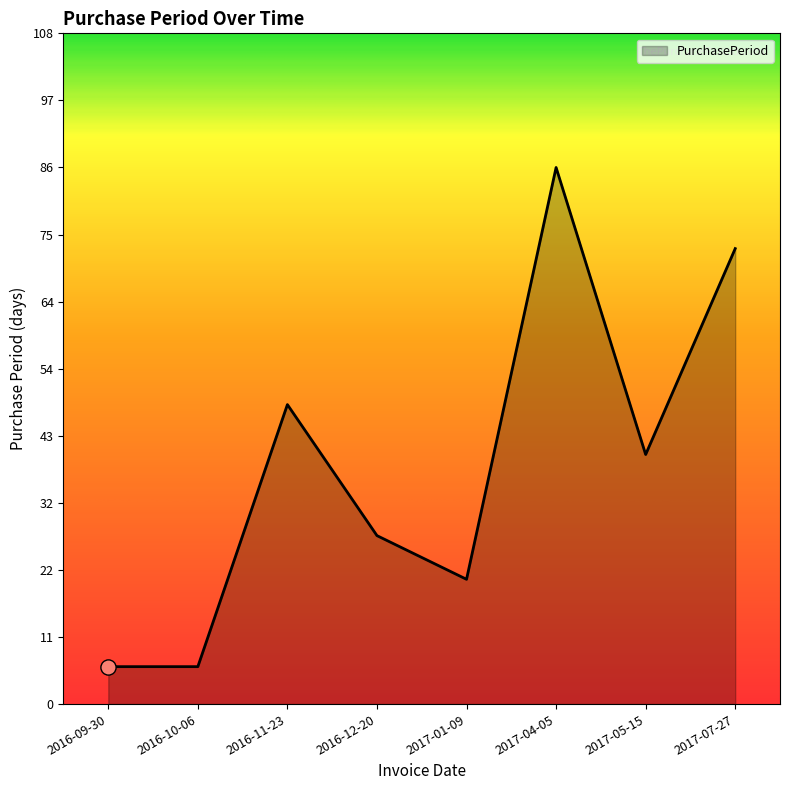

What is the ratio of the value at 2016-09-30 to the value at 2016-12-20?

0.2